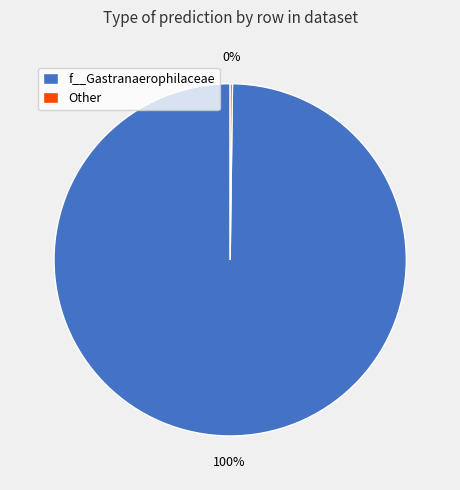

Which slice is the largest?

f__Gastranaerophilaceae